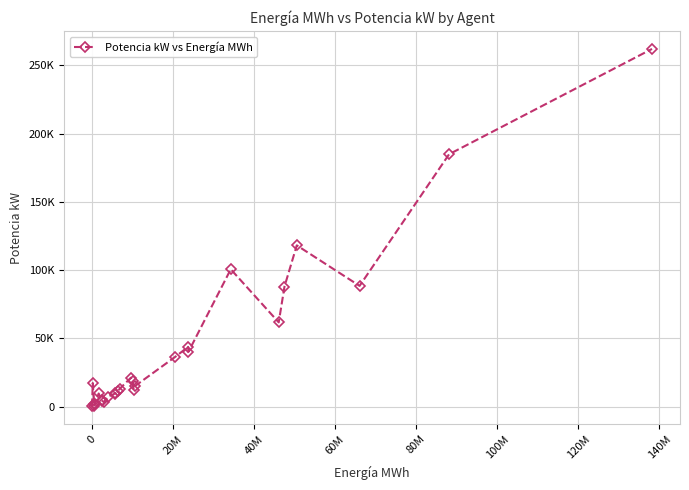

Does the chart have visible grid lines?

Yes